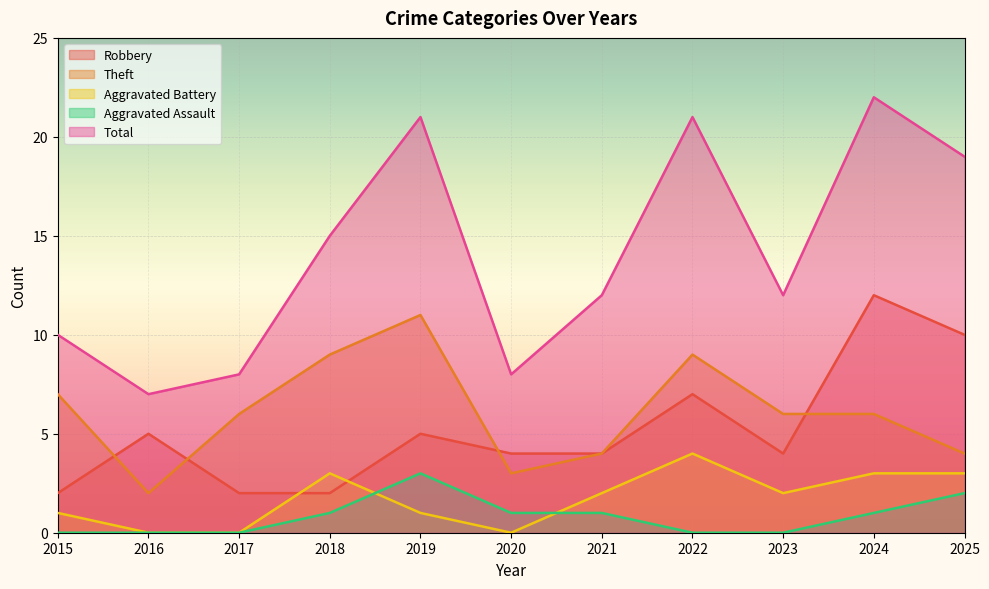

Which series has the largest range (max minus min)?

Total